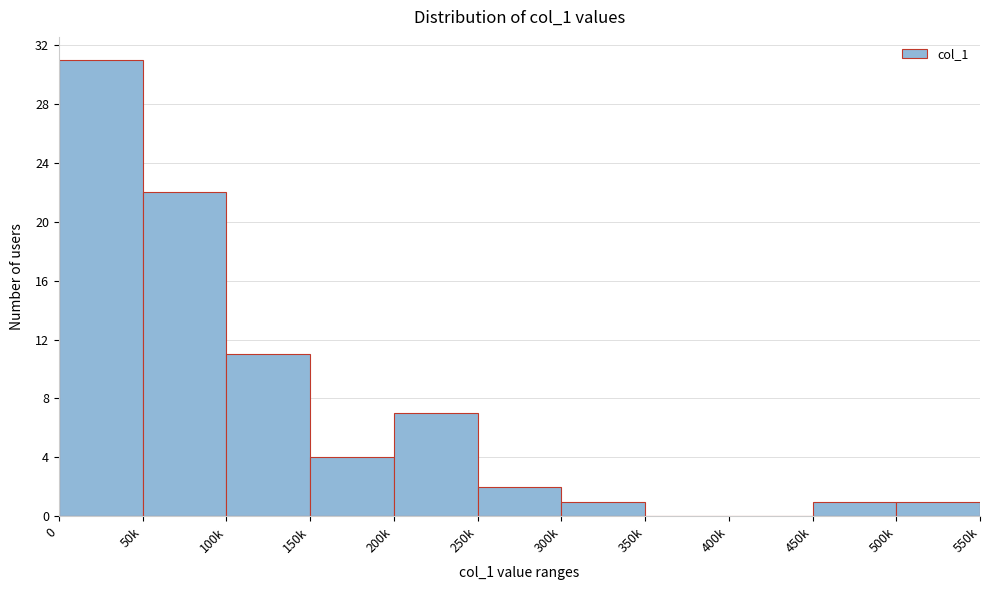

Reading left to right, list all the values displayed in this chart.

0=31	50k=22	100k=11	150k=4	200k=7	250k=2	300k=1	350k=0	400k=0	450k=1	500k=1